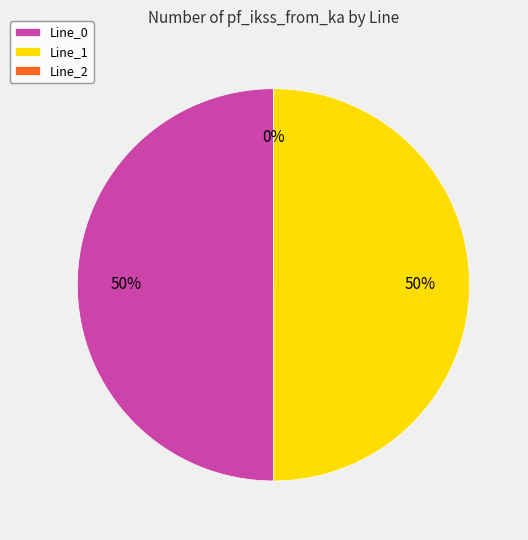

What is the largest slice in the pie chart?

Line_1